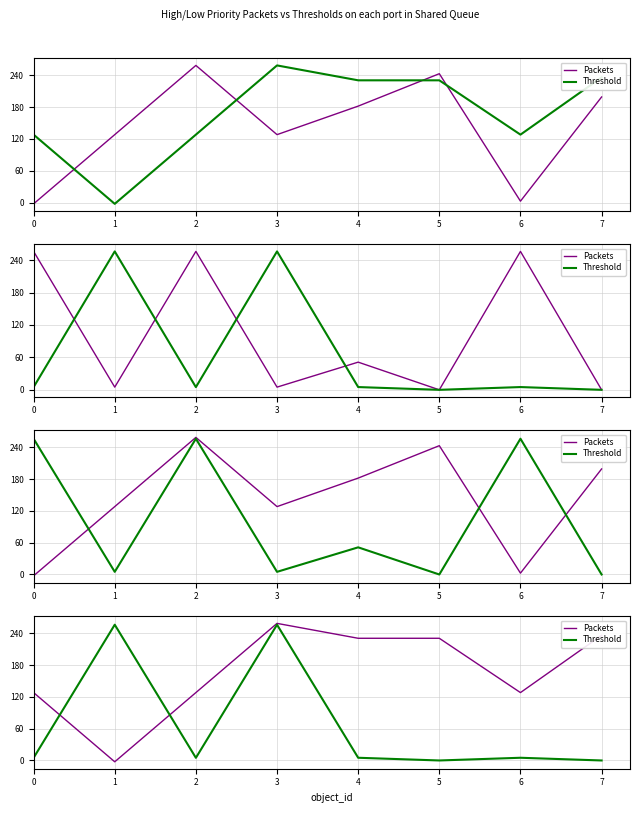

What is the difference between the maximum and minimum values in the Packets series?

261.0